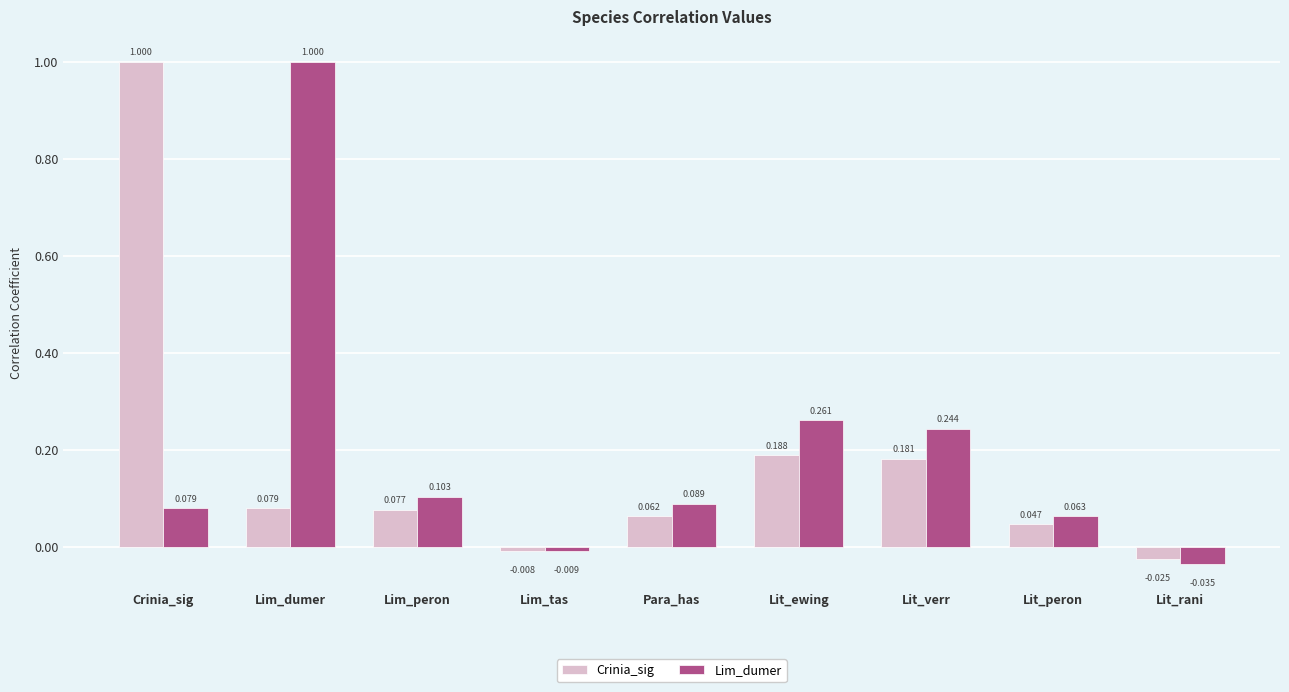

At how many categories does at least one series exceed 0?

7